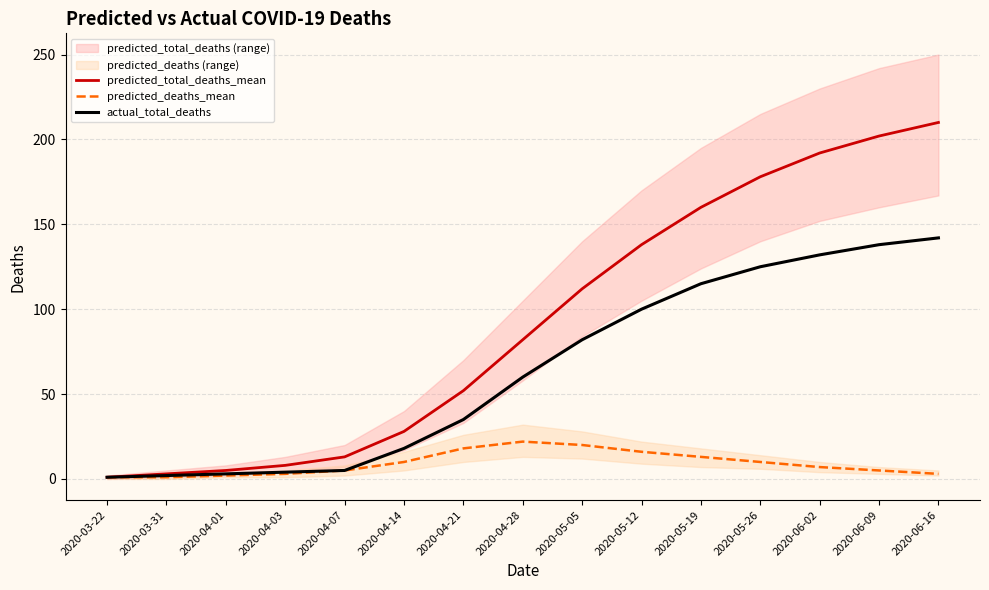

What is the value of the actual_total_deaths point at the 13th from the left?

132